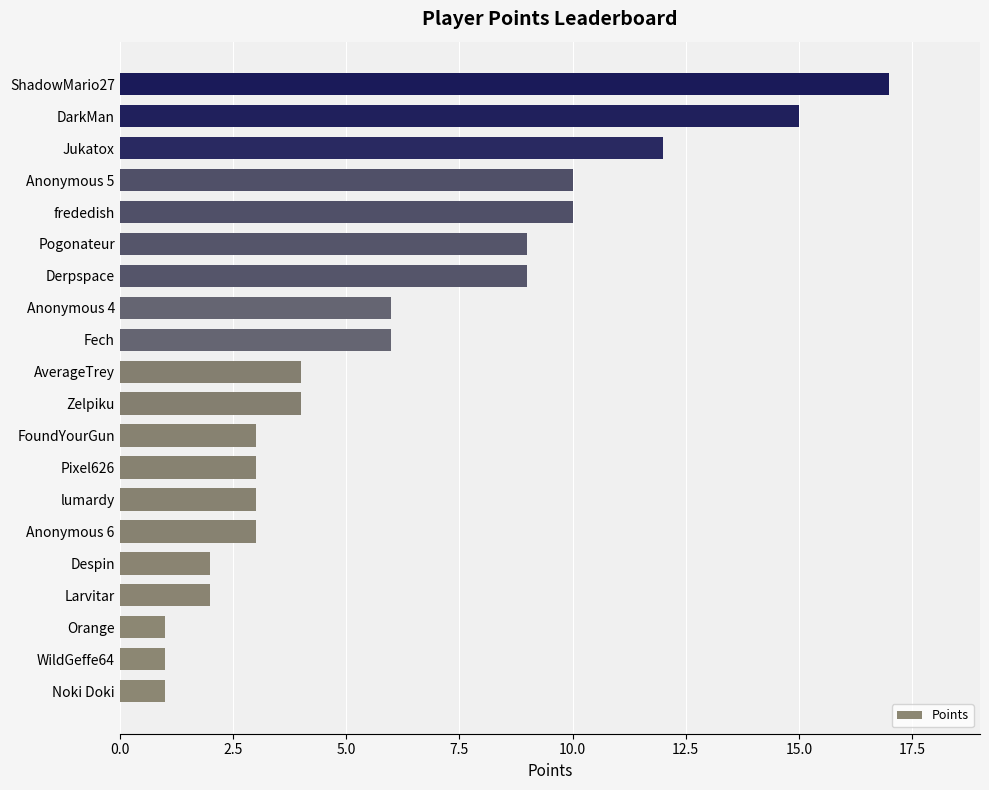

What is the difference between the maximum and minimum values?

16